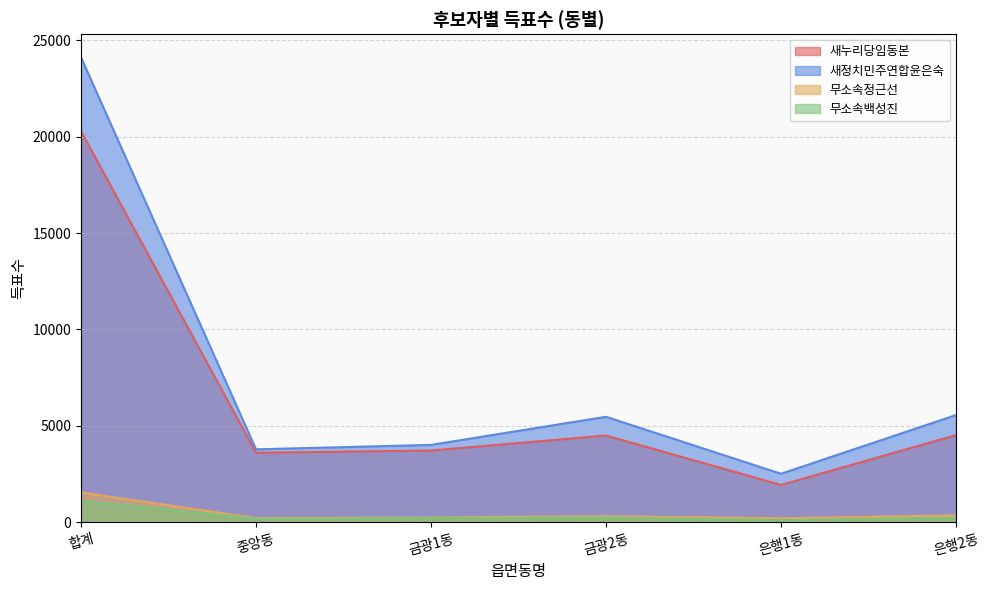

What is the value of the 무소속백성진 point at the 3rd from the left?

217